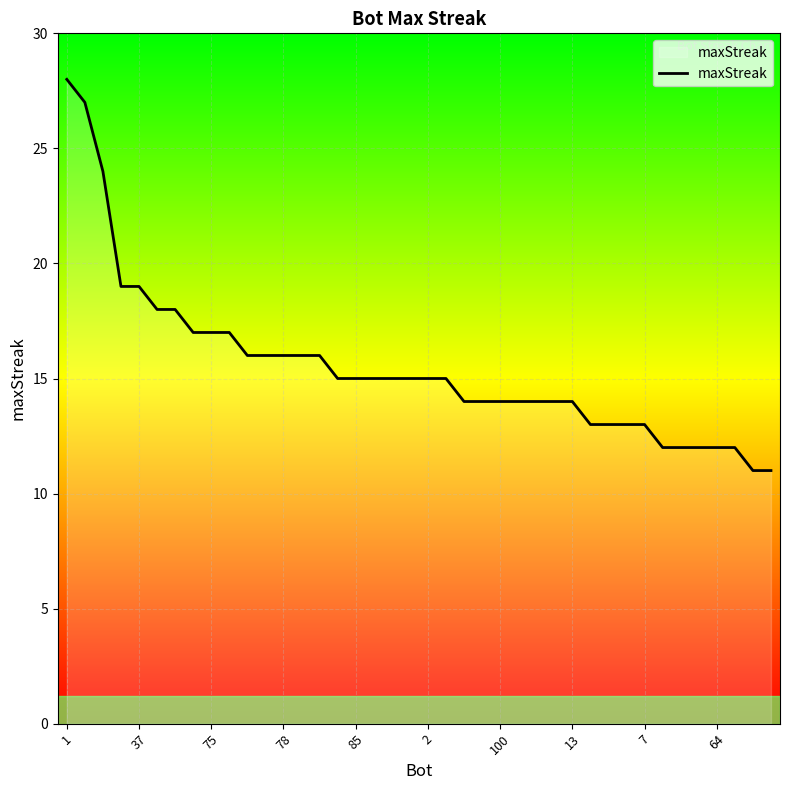

How many lines are shown in the chart?

1